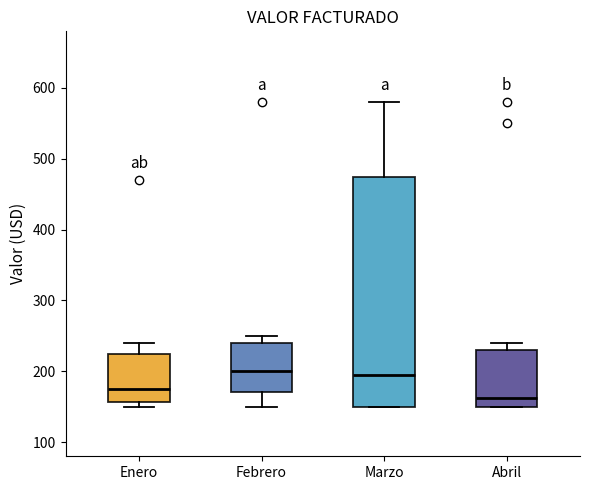

Comparing the boxes themselves (not the whiskers), which one is the tallest?

Marzo